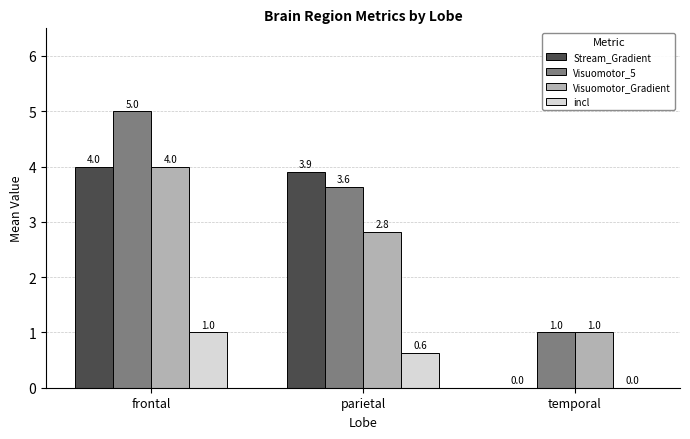

Which category has the highest value in the Visuomotor_Gradient series?

frontal